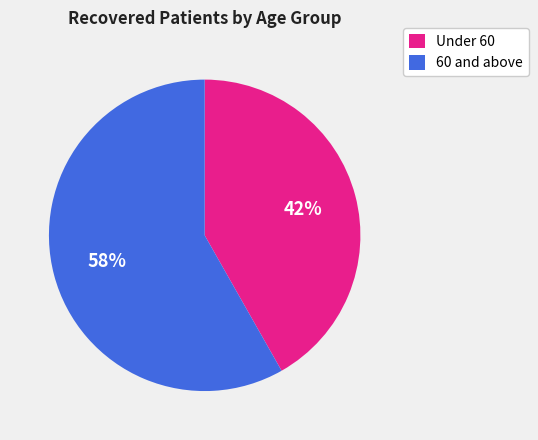

Approximately how many times larger is the value at 60 and above compared to Under 60?

1.4